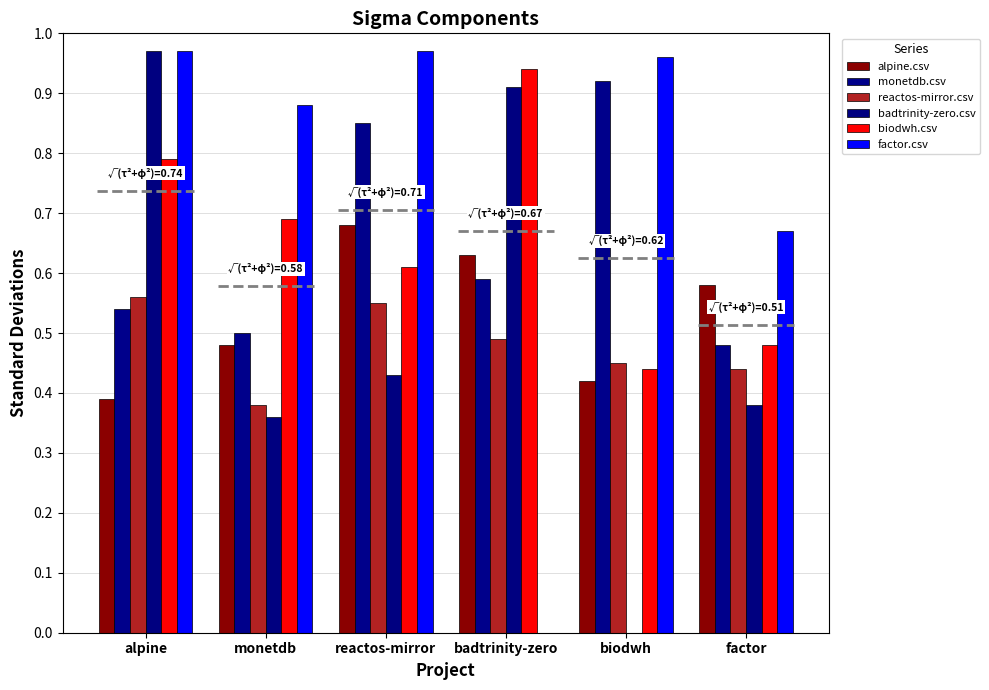

What is the label of the 3rd bar from the left?

reactos-mirror